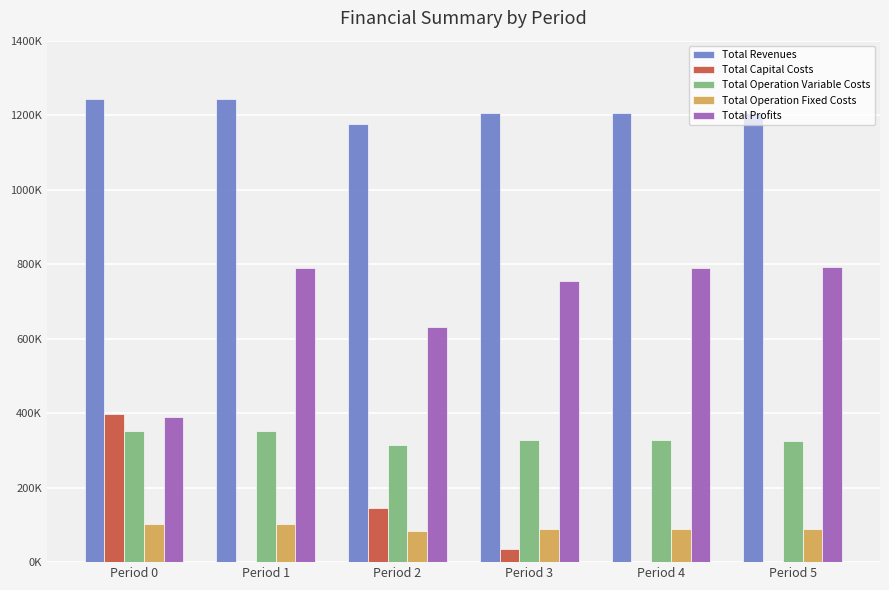

Which category has the highest value in the Total Capital Costs series?

Period 0